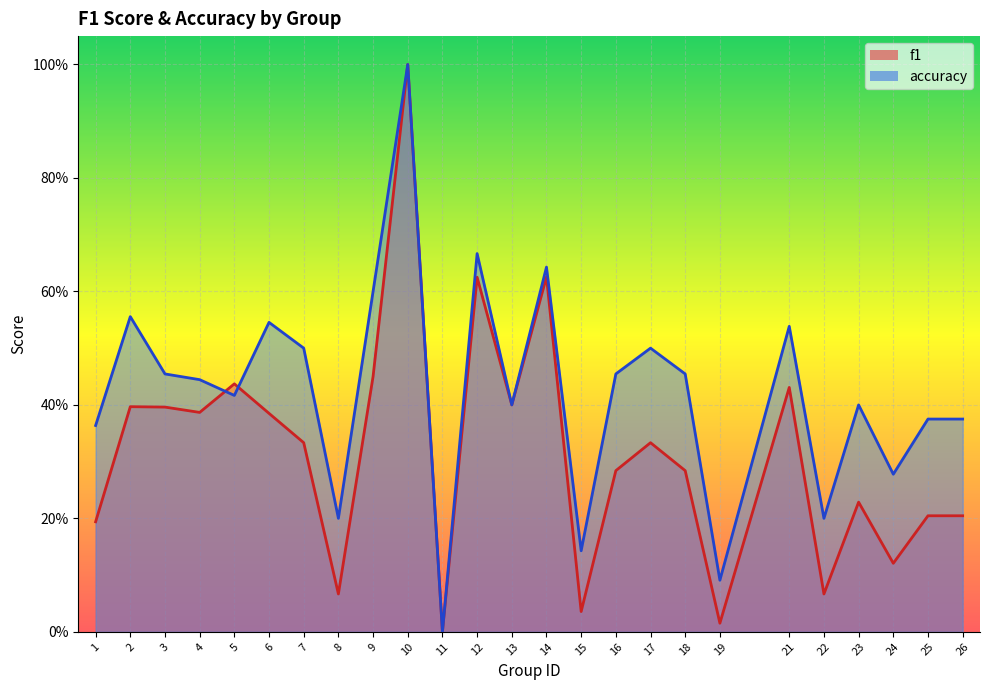

How many values in f1 are above zero?

24